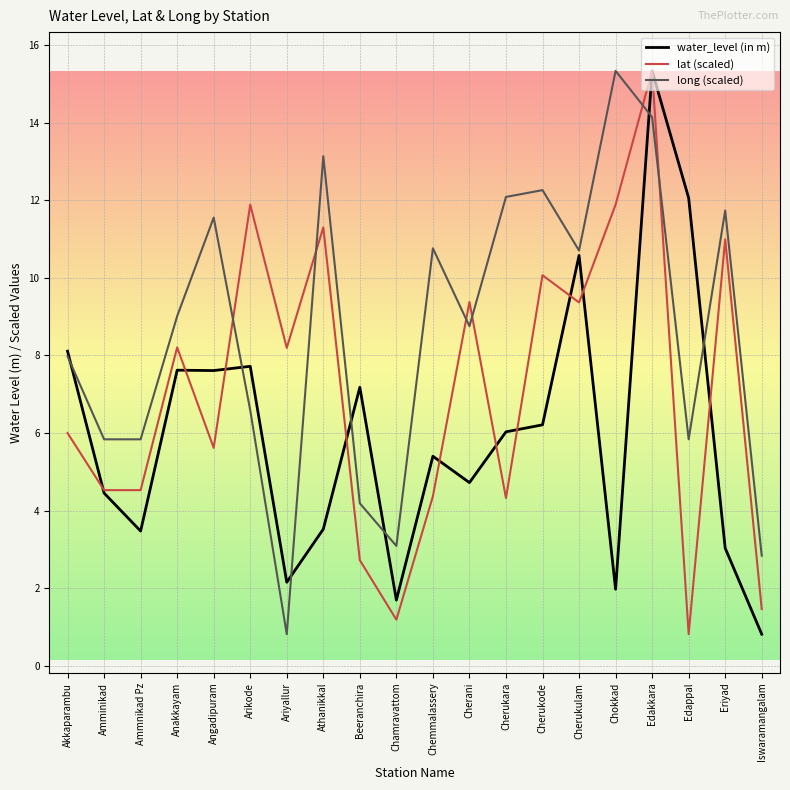

How many intersections are there between lat (scaled) and long (scaled)?

6